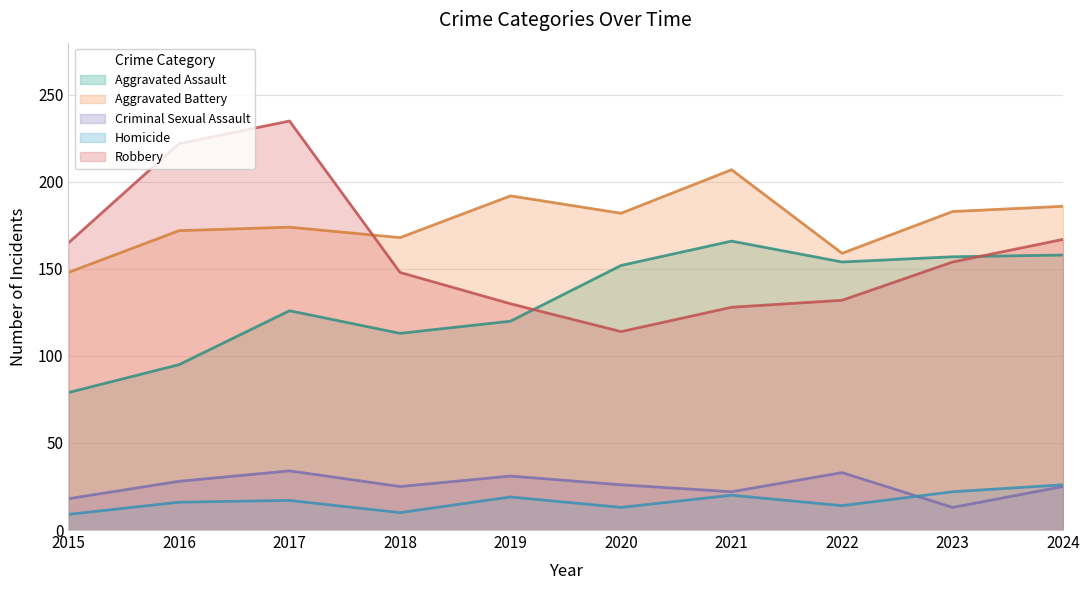

The value of Aggravated Battery at 2018 is 168. True or false?

True